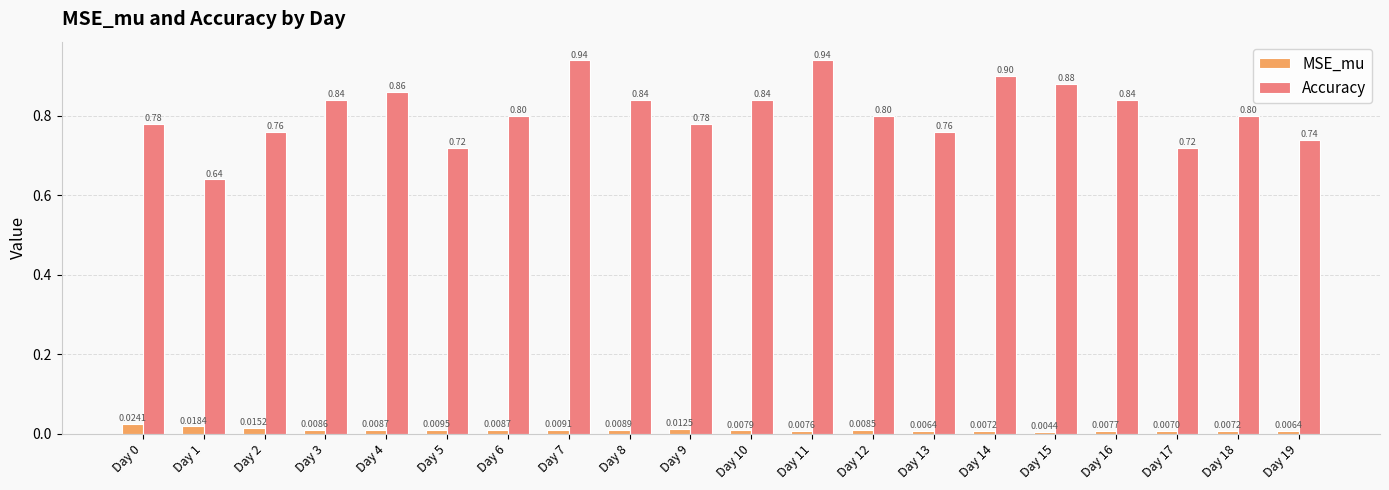

List the series in order of their overall mean, highest first.

Accuracy, MSE_mu